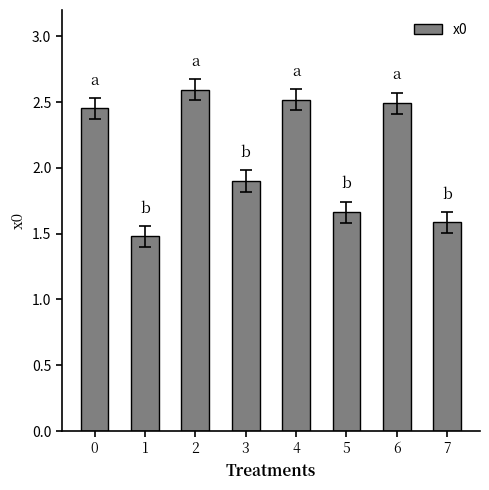

What is the value of the 3rd bar from the left?

2.6